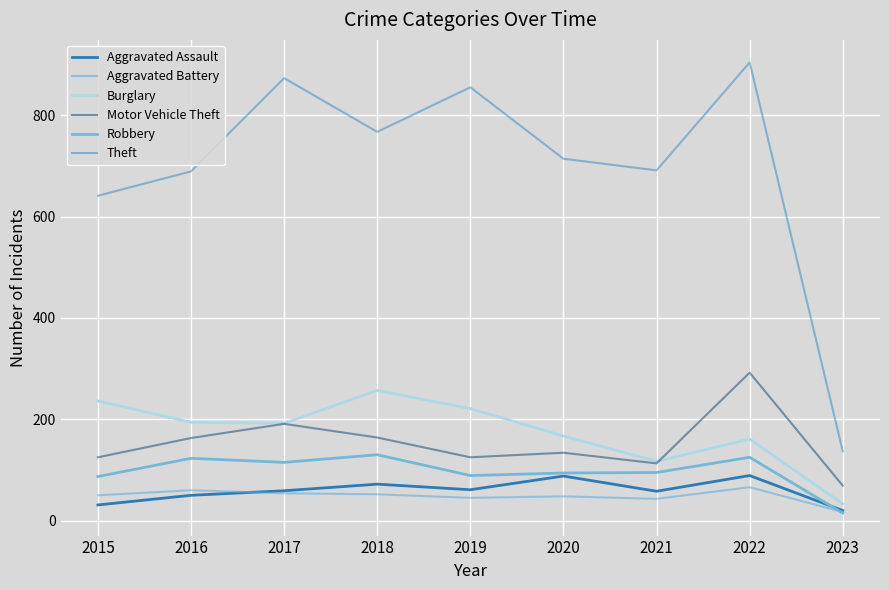

How many lines are shown in the chart?

6